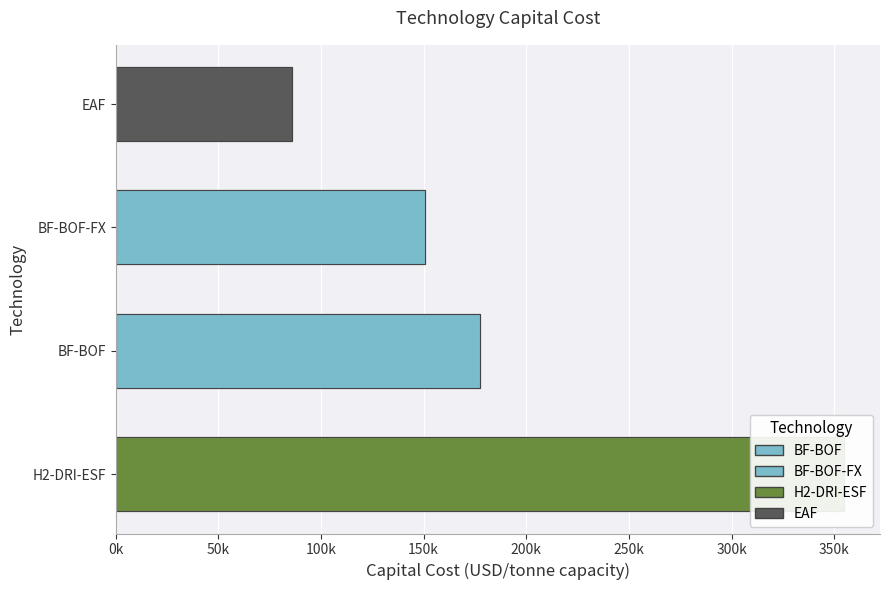

How many values are below 177308?

2